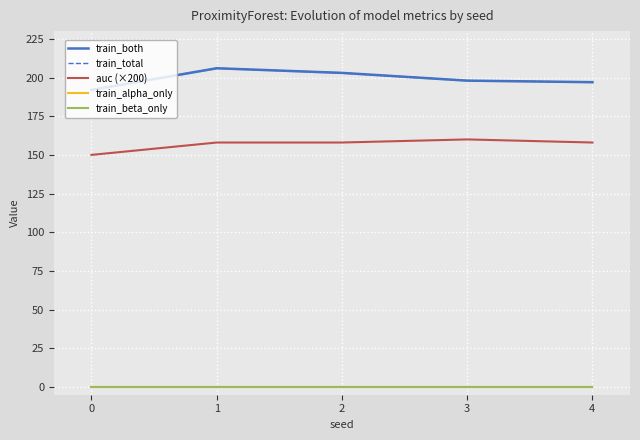

Reading left to right, transcribe all the data shown in this chart.

train_both: 192	206	203	198	197
train_total: 192	206	203	198	197
auc (×200): 150	158	158	160	158
train_alpha_only: 0	0	0	0	0
train_beta_only: 0	0	0	0	0